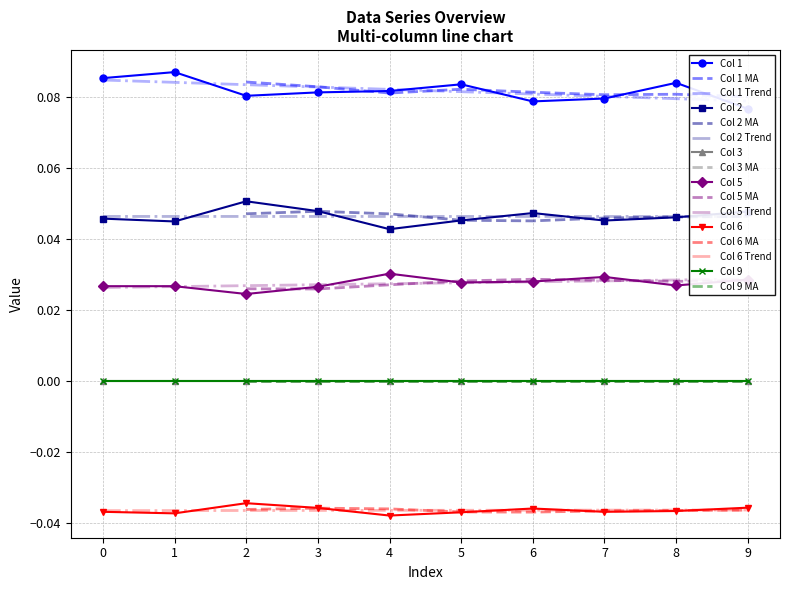

How many interior local peaks does the Col 1 series have?

3